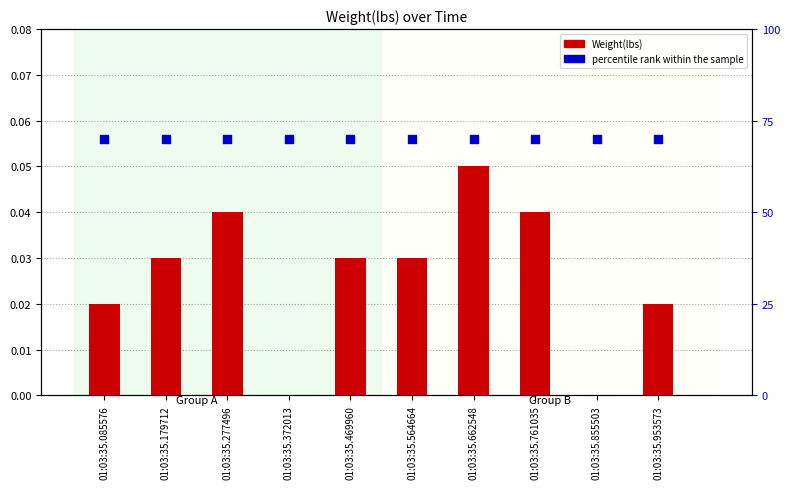

Which series has the largest Y range (max minus min)?

Weight(lbs)